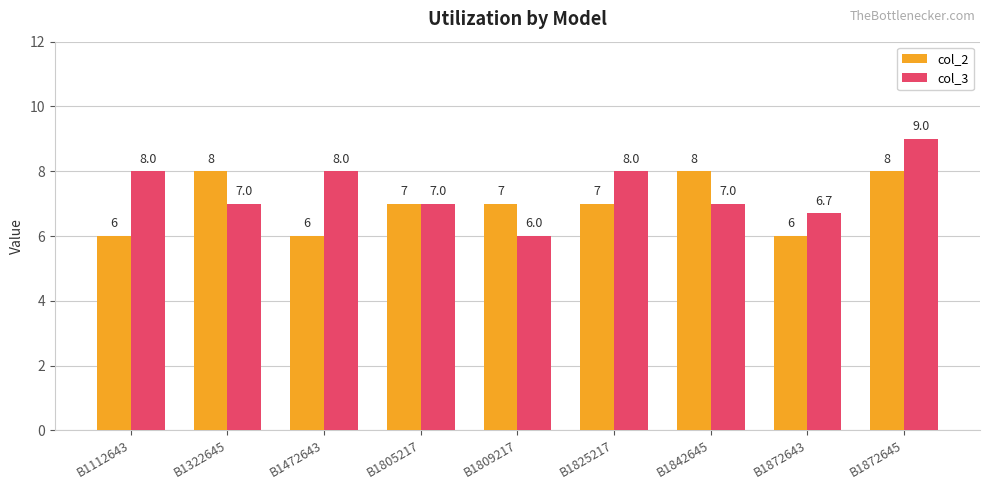

How many groups of bars are there?

9